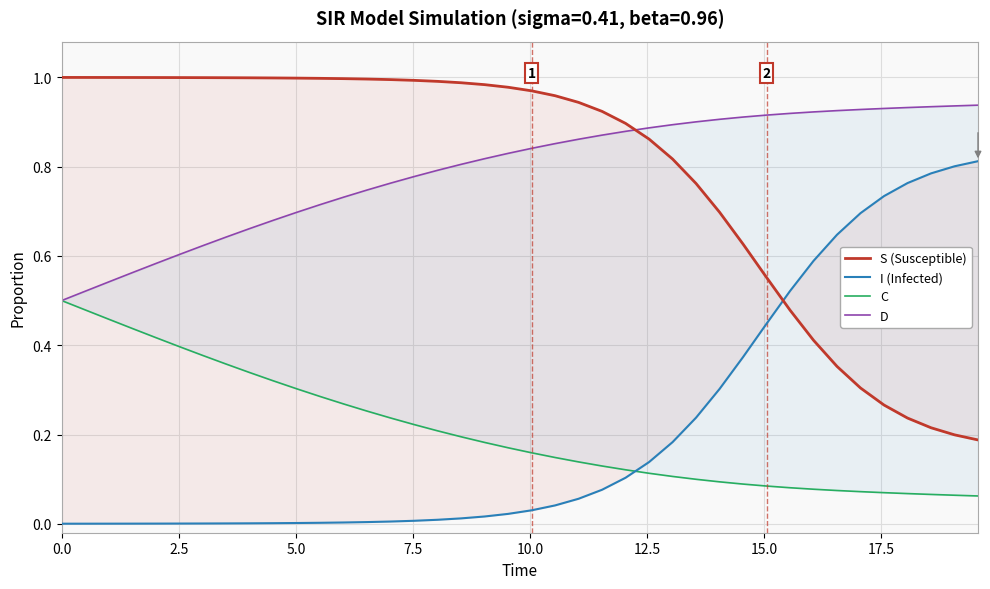

What is the maximum value for I (Infected)?

0.8